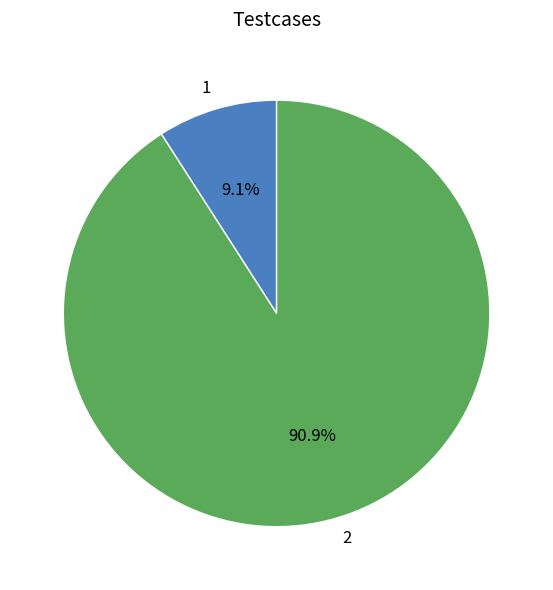

Which category has the smallest portion of the pie?

1